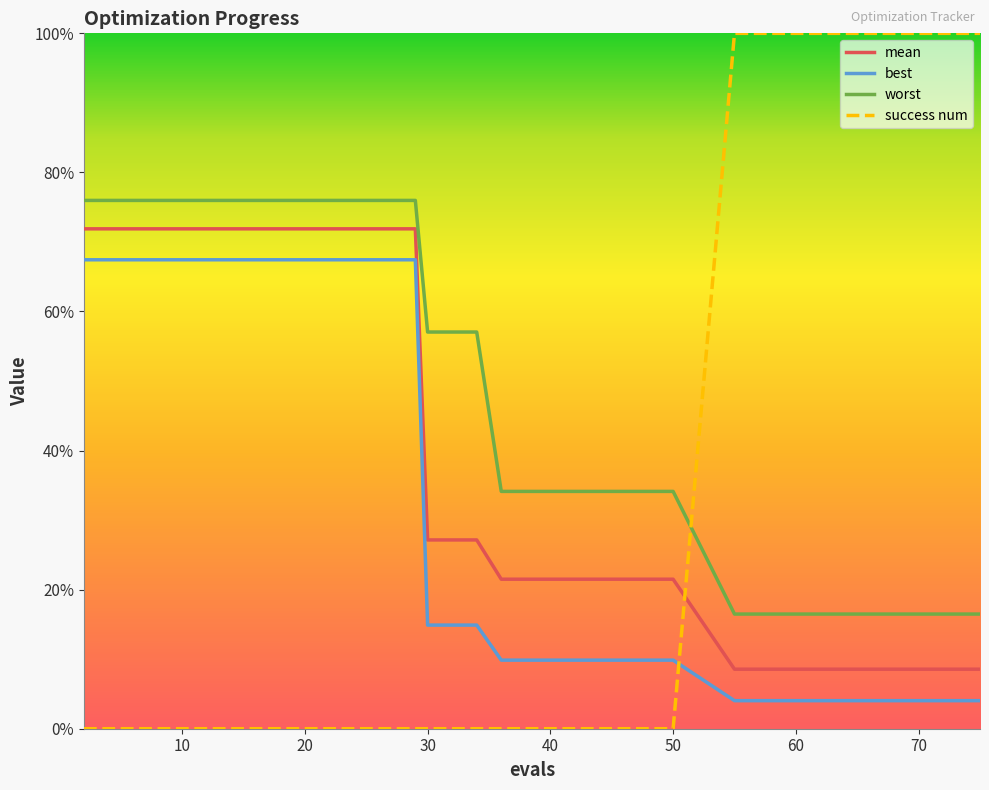

True or false: success num has more than 2 interior local peaks.

False